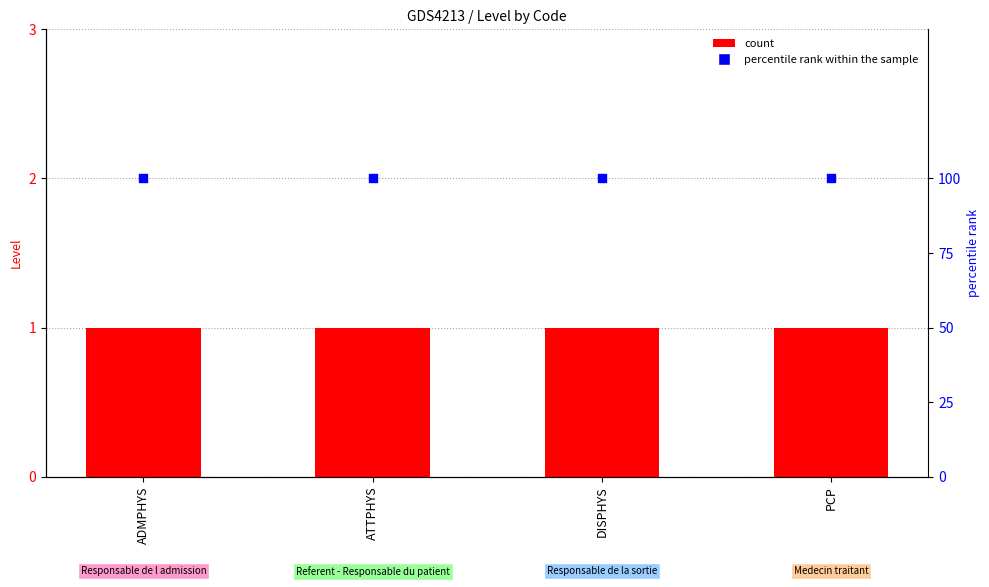

Is the value of percentile rank within the sample at ADMPHYS greater than the value of Level at ATTPHYS?

Yes